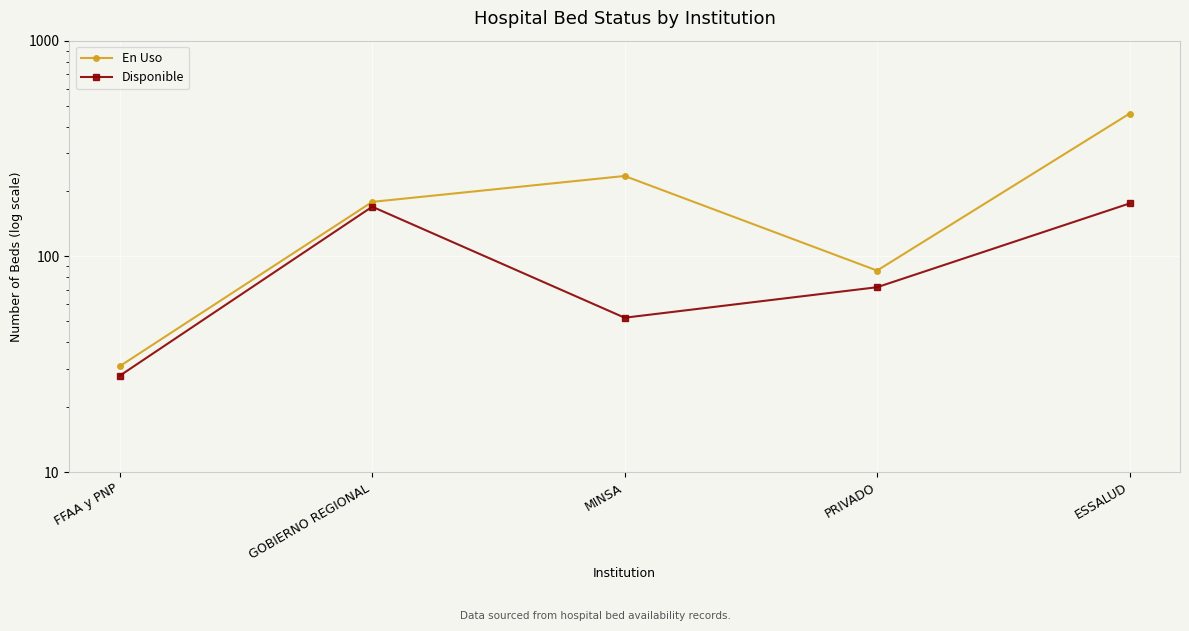

What is the total value across all series at MINSA?

288